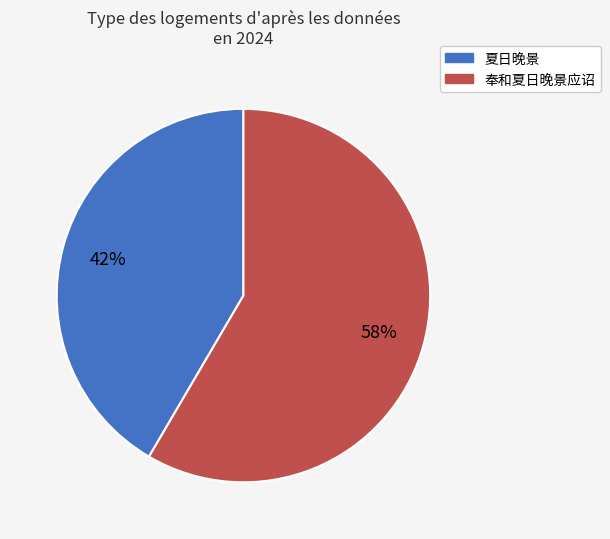

To the nearest percent, what is the average slice percentage?

50%